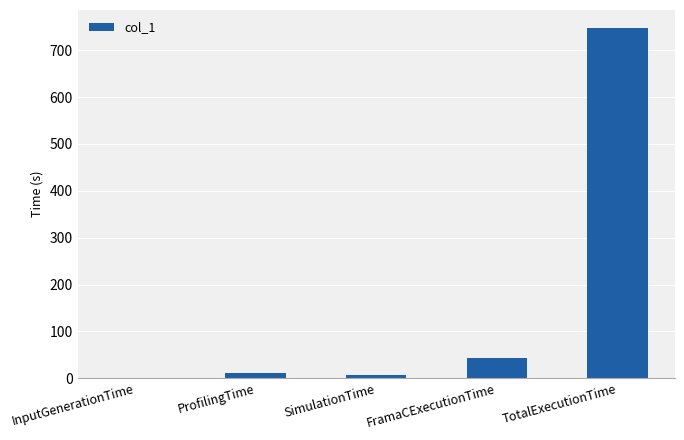

Are the bars horizontal?

No